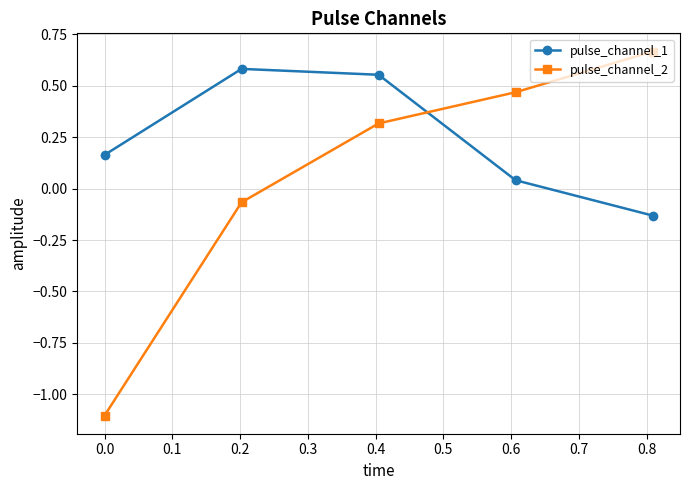

Which series has the largest range (max minus min)?

pulse_channel_2